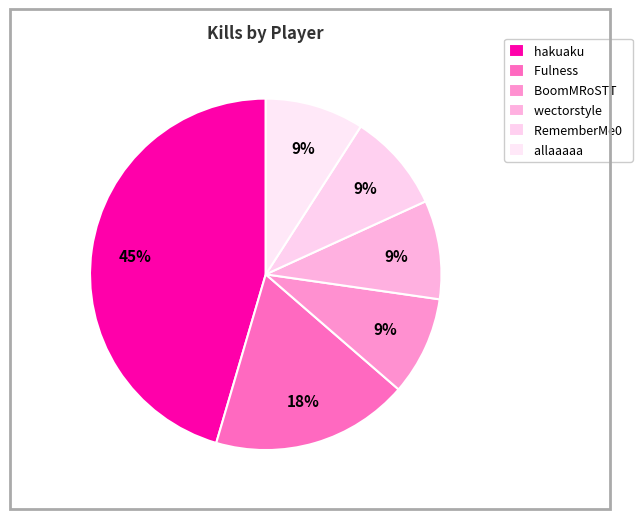

Do hakuaku and RememberMe0 together represent more than half of the pie?

Yes